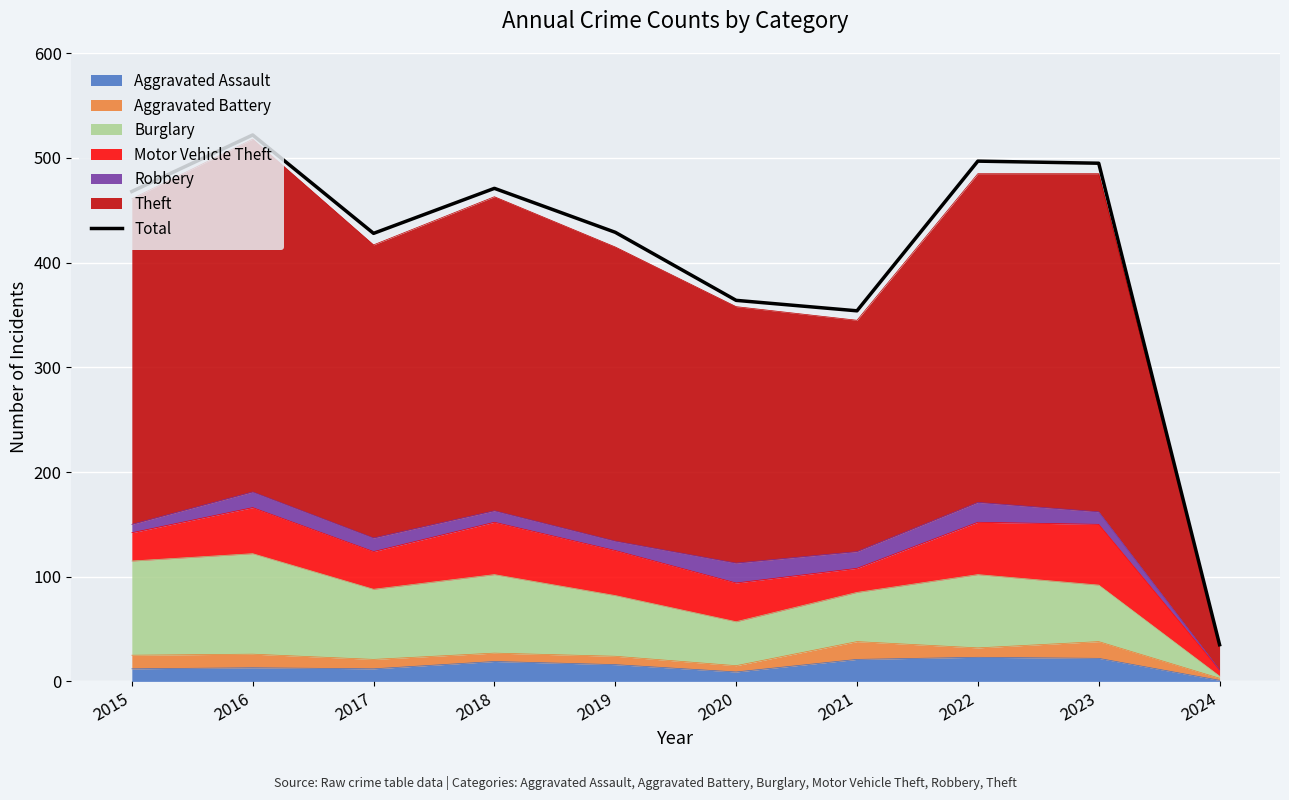

What is the average value?

406